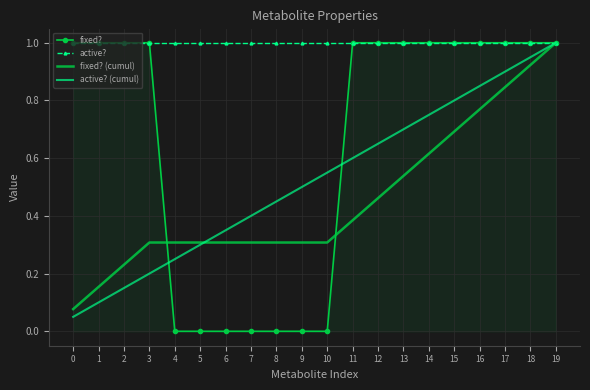

Between 10 and 13, which series saw the biggest shift?

fixed?